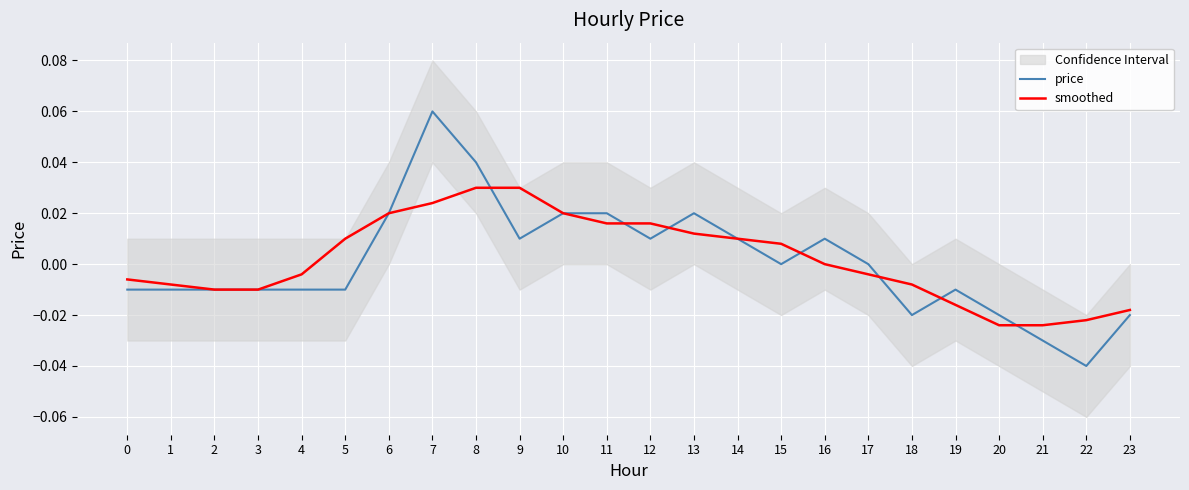

Reading left to right, list all the values displayed in this chart.

price: 0=-0.0	1=-0.0	2=-0.0	3=-0.0	4=-0.0	5=-0.0	6=0.0	7=0.1	8=0.0	9=0.0	10=0.0	11=0.0	12=0.0	13=0.0	14=0.0	15=0.0	16=0.0	17=0.0	18=-0.0	19=-0.0	20=-0.0	21=-0.0	22=-0.0	23=-0.0
smoothed: 0=-0.0	1=-0.0	2=-0.0	3=-0.0	4=-0.0	5=0.0	6=0.0	7=0.0	8=0.0	9=0.0	10=0.0	11=0.0	12=0.0	13=0.0	14=0.0	15=0.0	16=0.0	17=-0.0	18=-0.0	19=-0.0	20=-0.0	21=-0.0	22=-0.0	23=-0.0